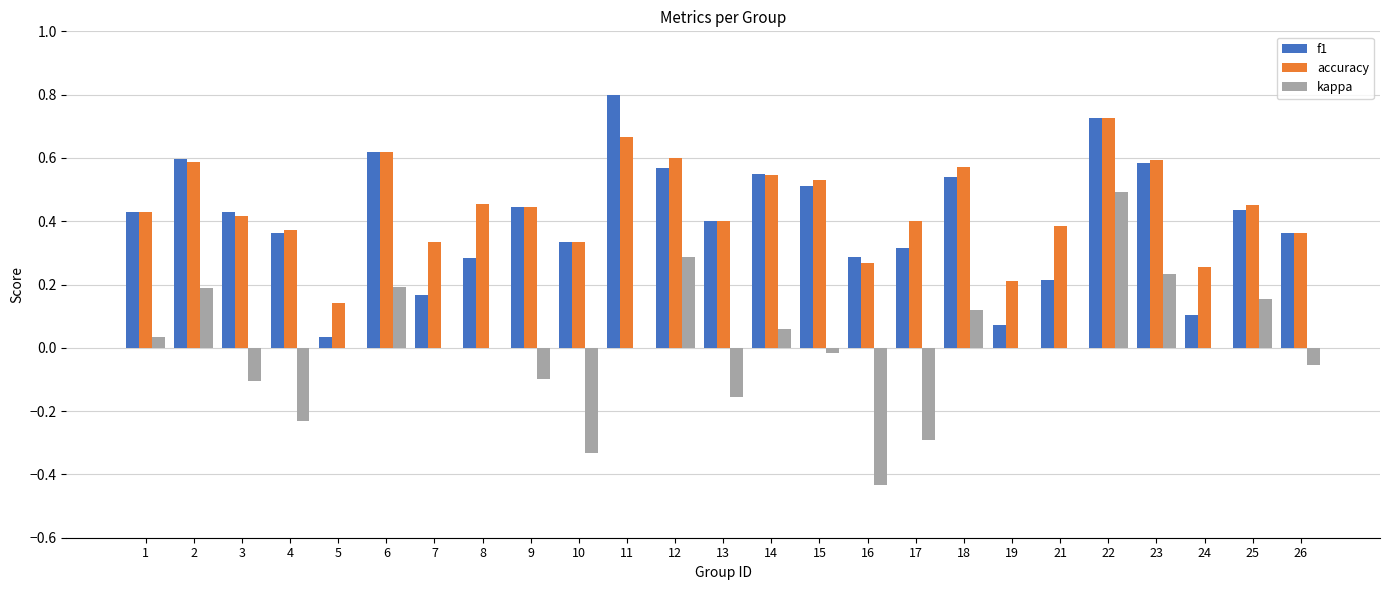

The value of accuracy at 4 is 0.4. True or false?

True